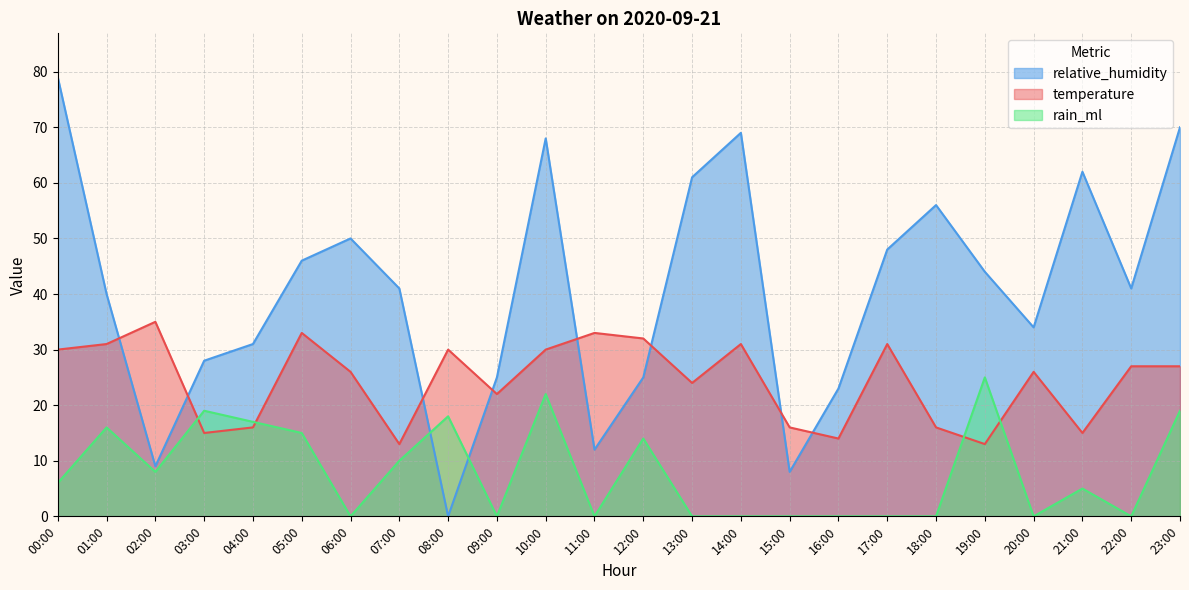

Where is the first local minimum for relative_humidity?

02:00